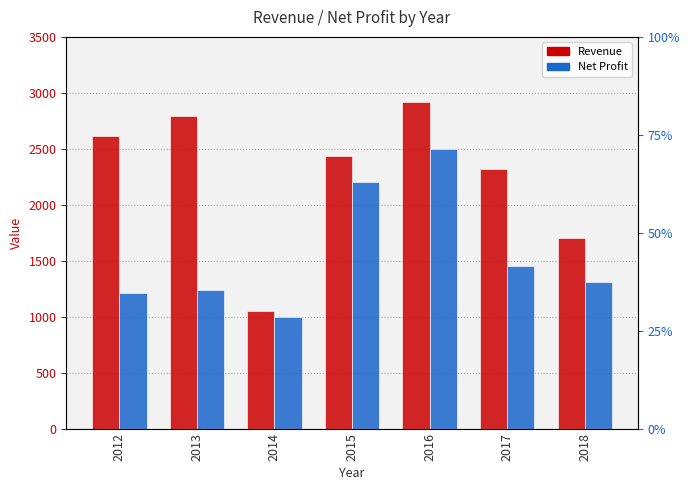

Reading left to right, extract all data points from this chart.

Revenue: 2610	2795	1048	2433	2919	2316	1707
Net Profit: 1214	1235	1000	2200	2500	1456	1309